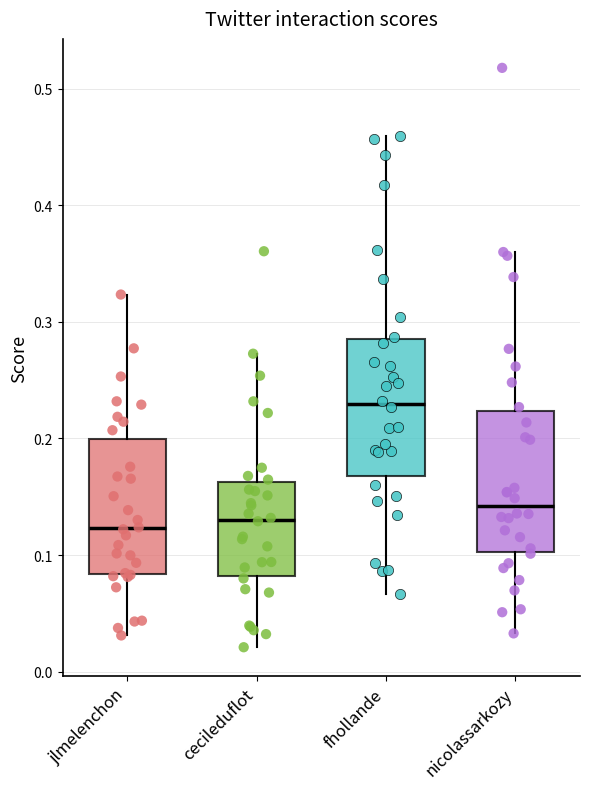

Reading left to right, transcribe this box plot: for each box, give where its median line is, the range the box spans, and where its two whiskers end, as read against the y-axis. The values are not printed on the chart, so give them approximately, as read against the axis.

jlmelenchon: median 0.12, box 0.08 to 0.20, whiskers 0.03 to 0.32
cecileduflot: median 0.13, box 0.08 to 0.16, whiskers 0.02 to 0.27
fhollande: median 0.23, box 0.17 to 0.29, whiskers 0.07 to 0.46
nicolassarkozy: median 0.14, box 0.10 to 0.22, whiskers 0.03 to 0.36